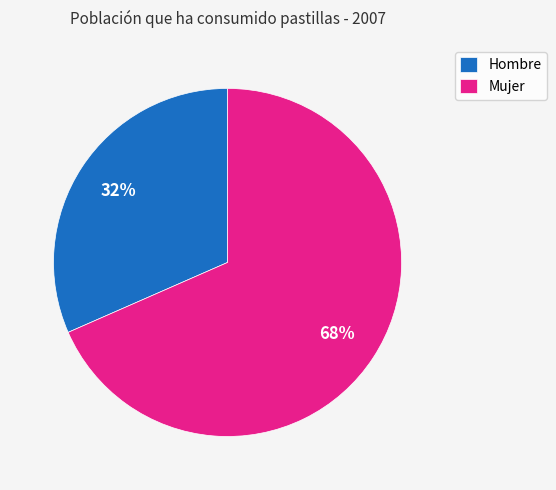

Is it true that Hombre is 32% of the pie?

True